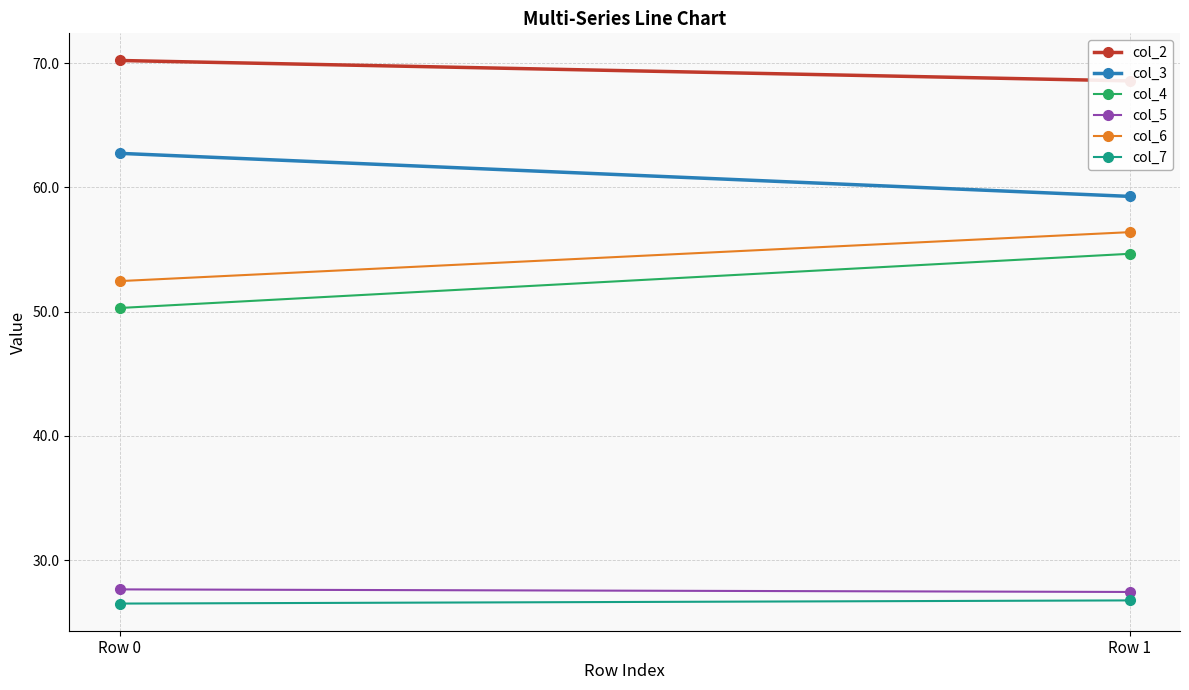

At which label is col_4 closest to 52?

Row 0